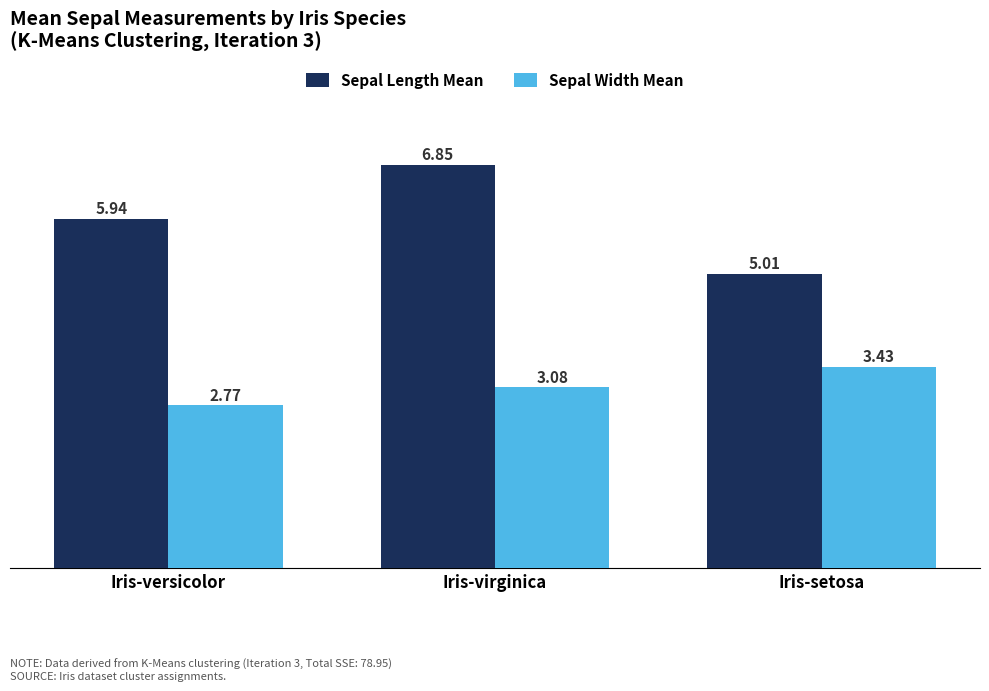

What is the difference between the highest and lowest values at Iris-versicolor?

3.2